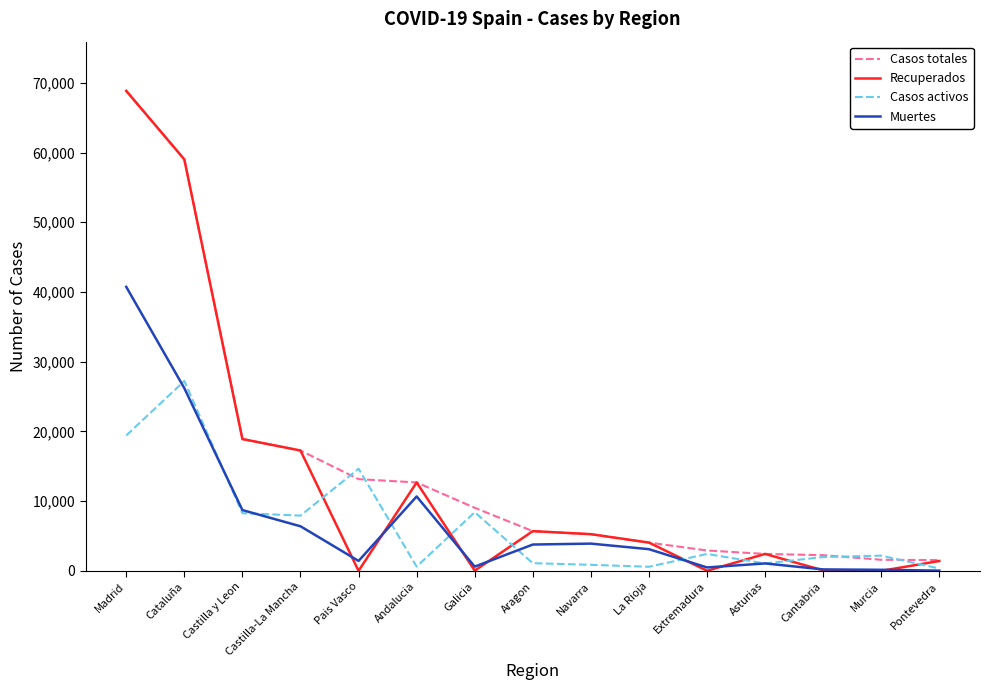

What is the spread (max minus min) of values at Pontevedra?

1506